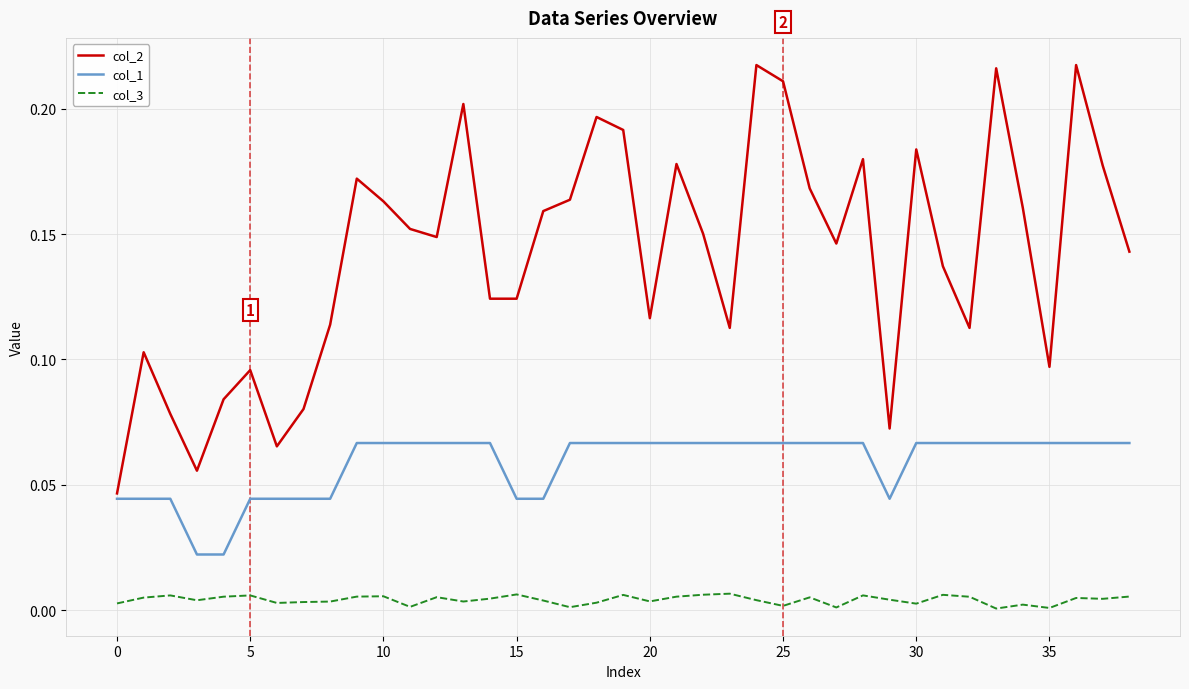

Which series has the widest spread of values?

col_2